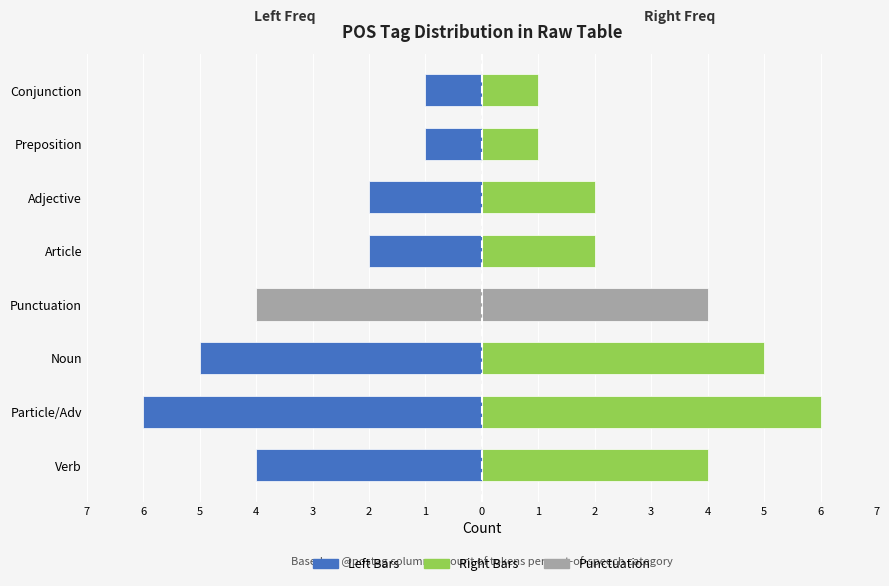

How many Frequency (Right) values are between 2 and 5?

5